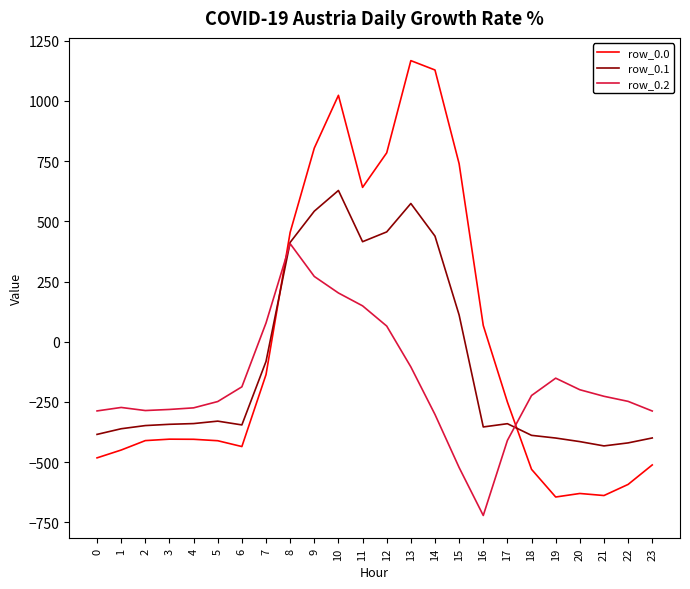

Which series has the largest range (max minus min)?

row_0.0